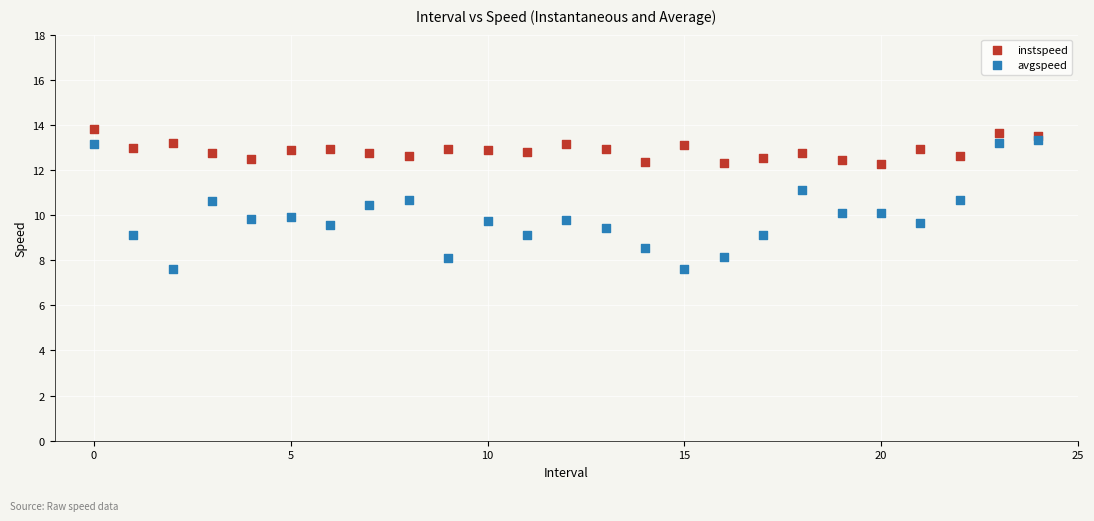

Which series has the largest Y range (max minus min)?

avgspeed